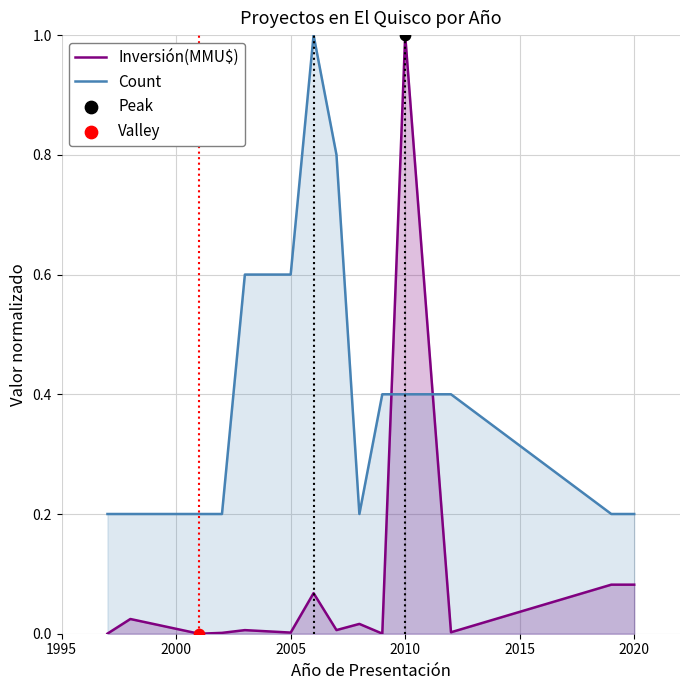

Which series has the largest total across all categories?

Count